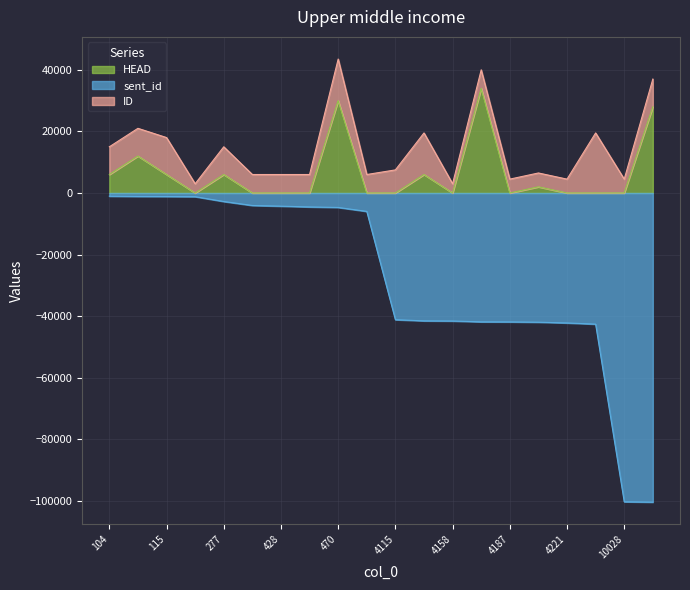

What is the average value of the HEAD series?

6500